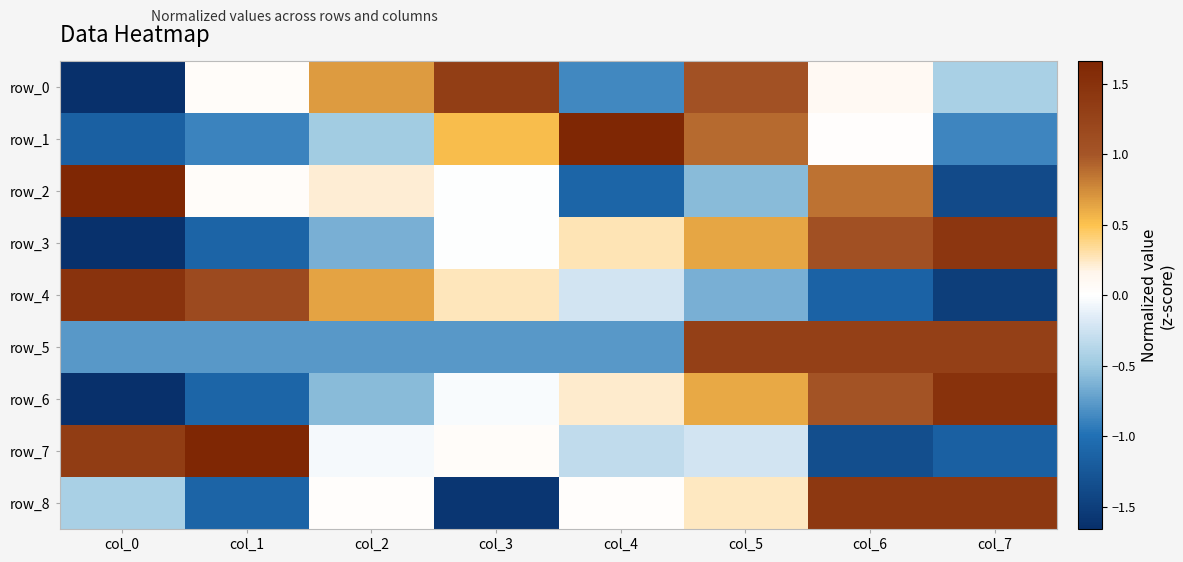

How many distinct data groups are displayed?

9